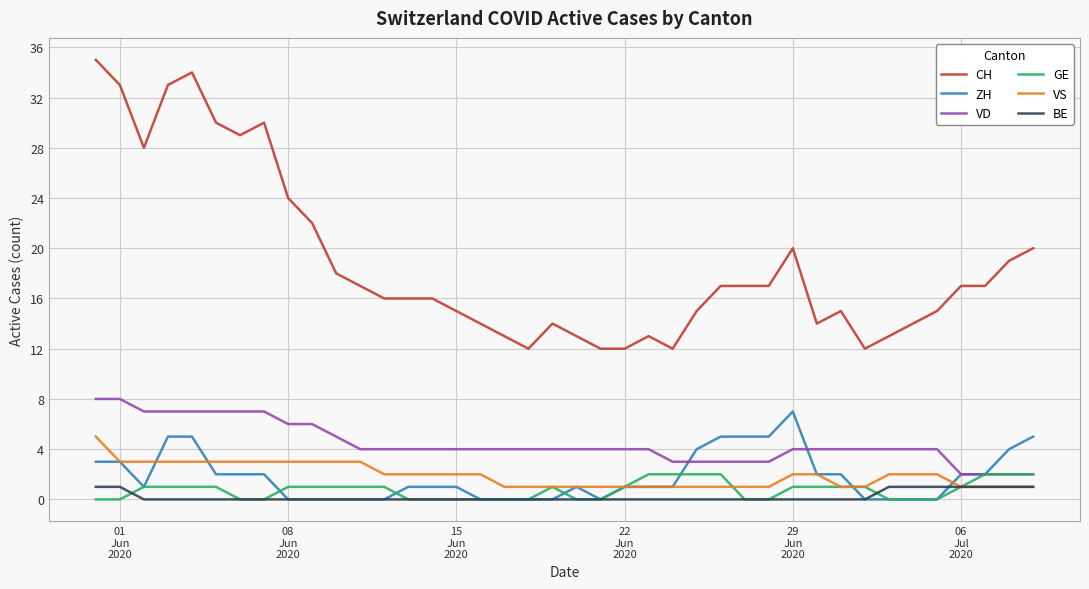

Which series has the largest total across all categories?

CH